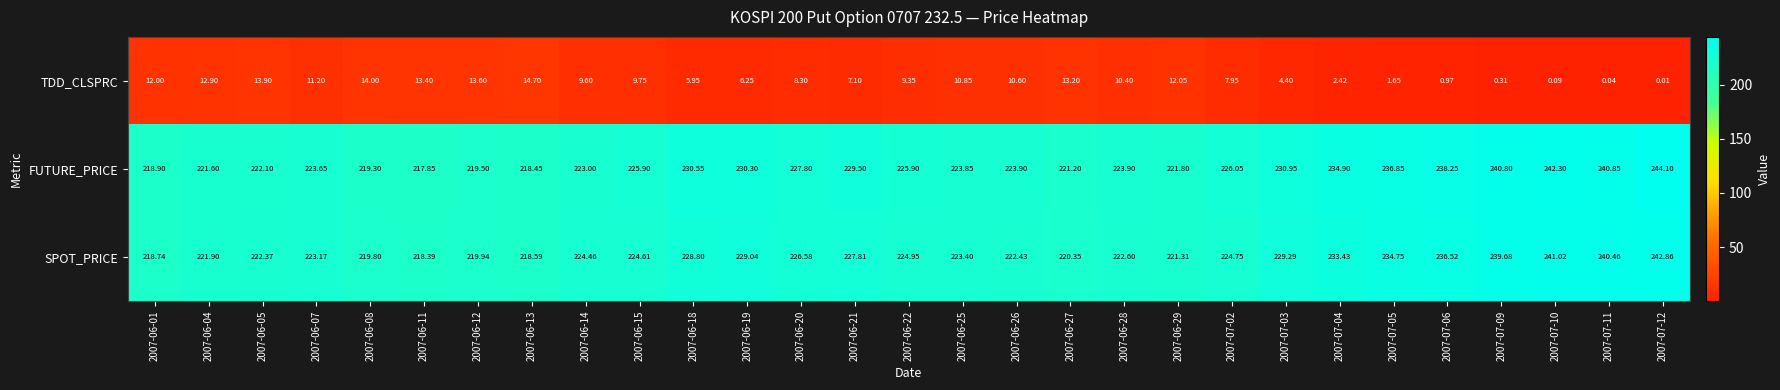

Which series has the largest range (max minus min)?

FUTURE_PRICE